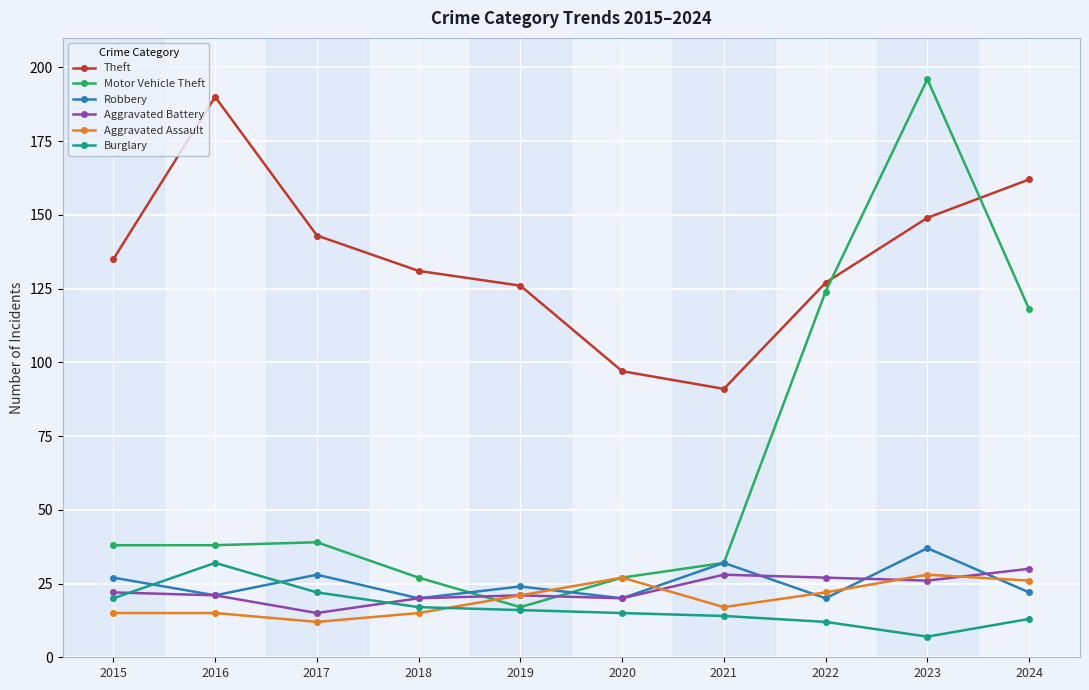

Where is the first local minimum for Theft?

2021